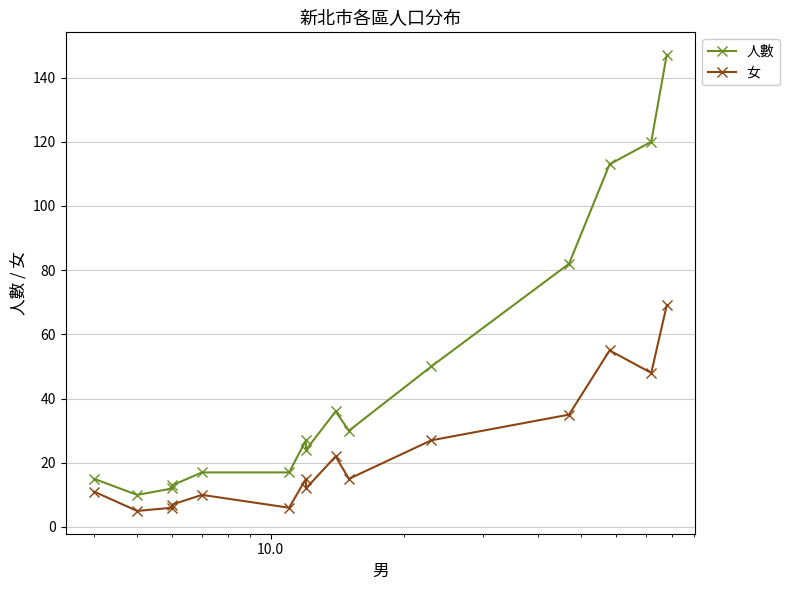

What are all the series names shown in the legend?

人數, 女